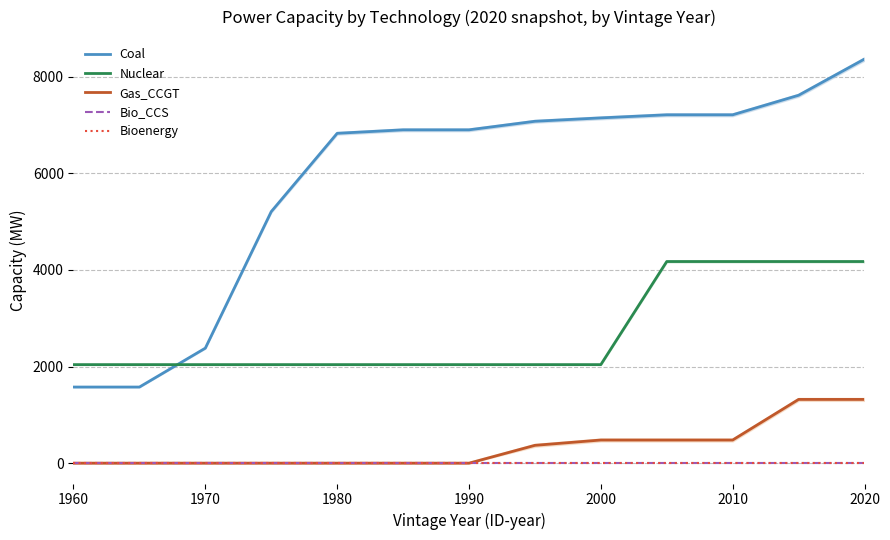

At which label does Bioenergy reach its peak?

1960